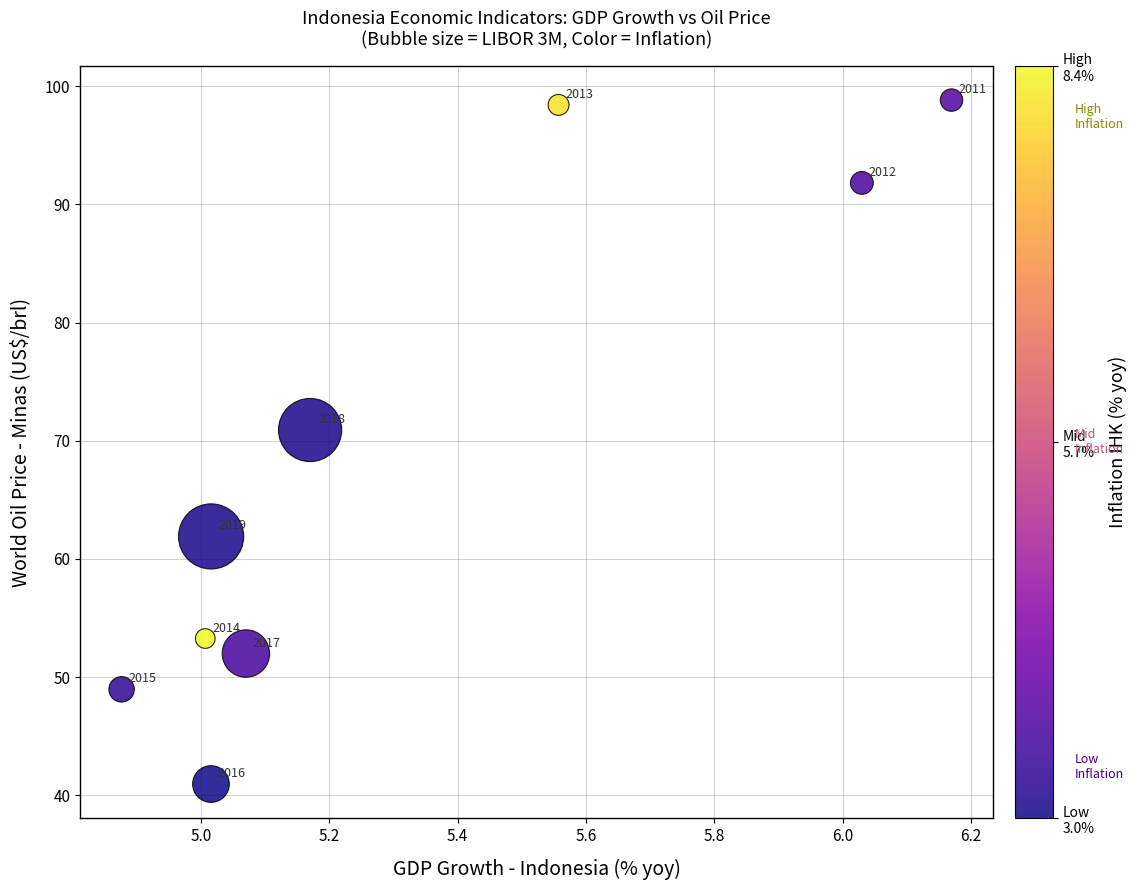

What is the average Y value?

68.6